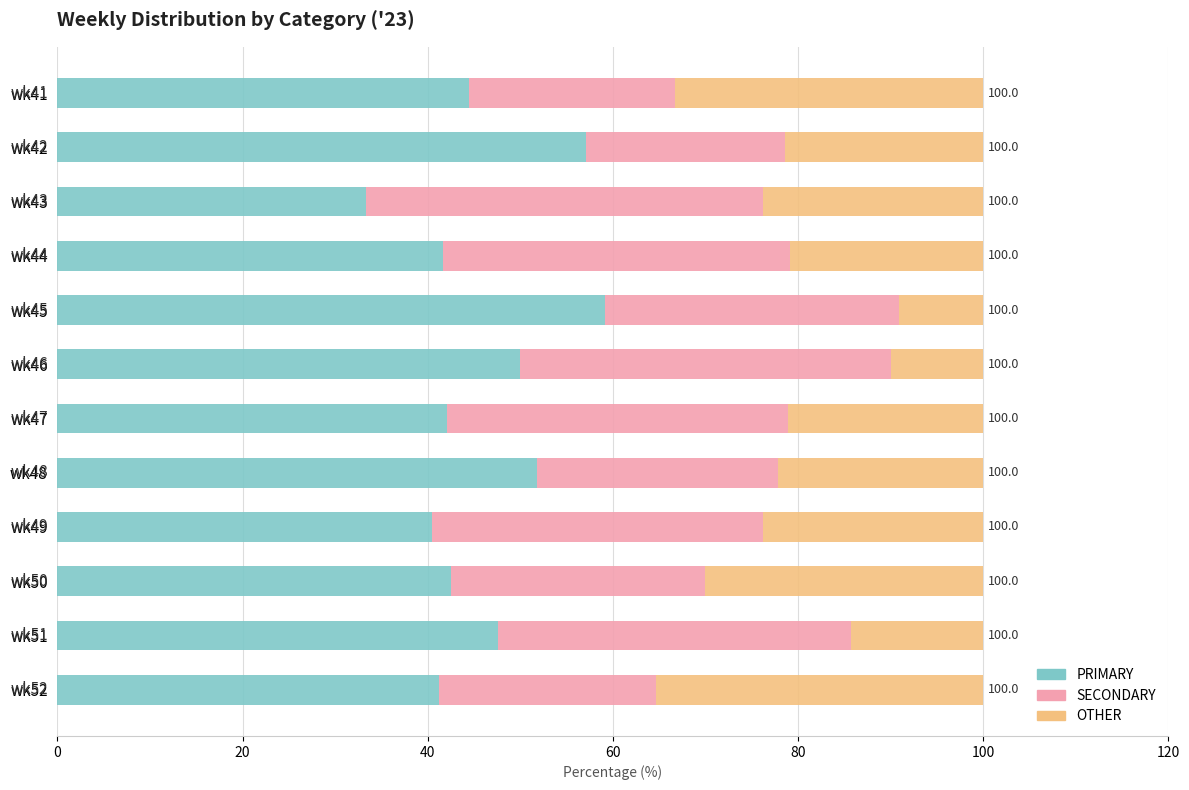

What is the minimum value for PRIMARY?

33.3